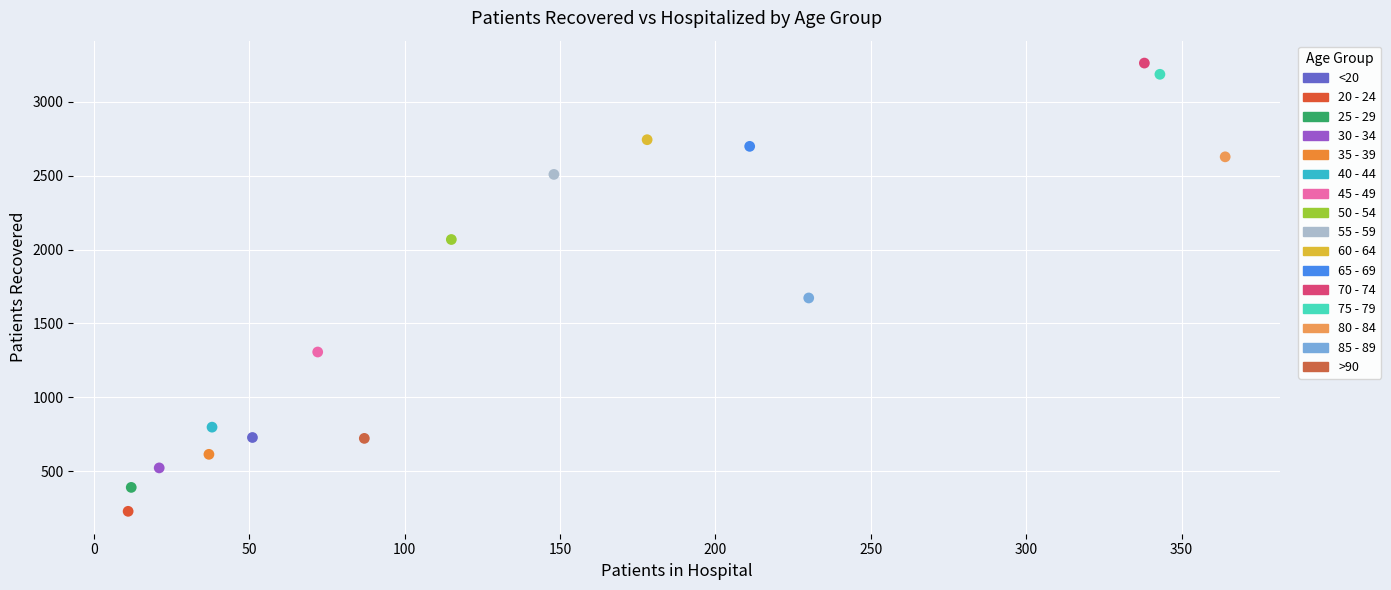

What are all the series names shown in the legend?

<20, 20 - 24, 25 - 29, 30 - 34, 35 - 39, 40 - 44, 45 - 49, 50 - 54, 55 - 59, 60 - 64, 65 - 69, 70 - 74, 75 - 79, 80 - 84, 85 - 89, >90